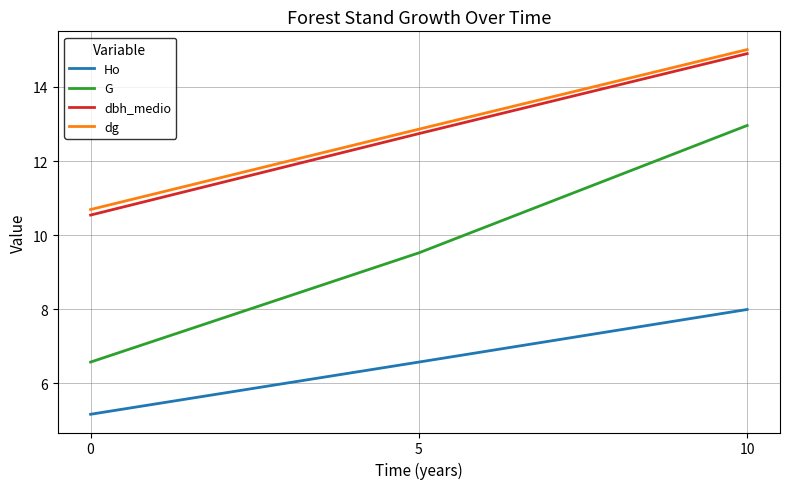

How many lines are shown in the chart?

4